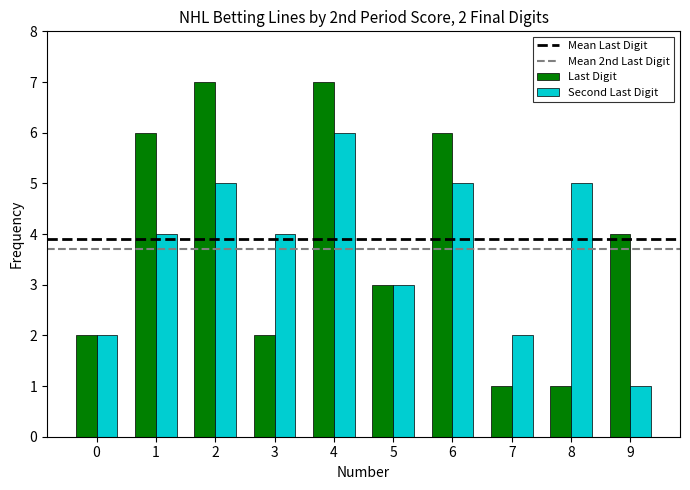

Where is Last Digit nearest to the value 4?

9